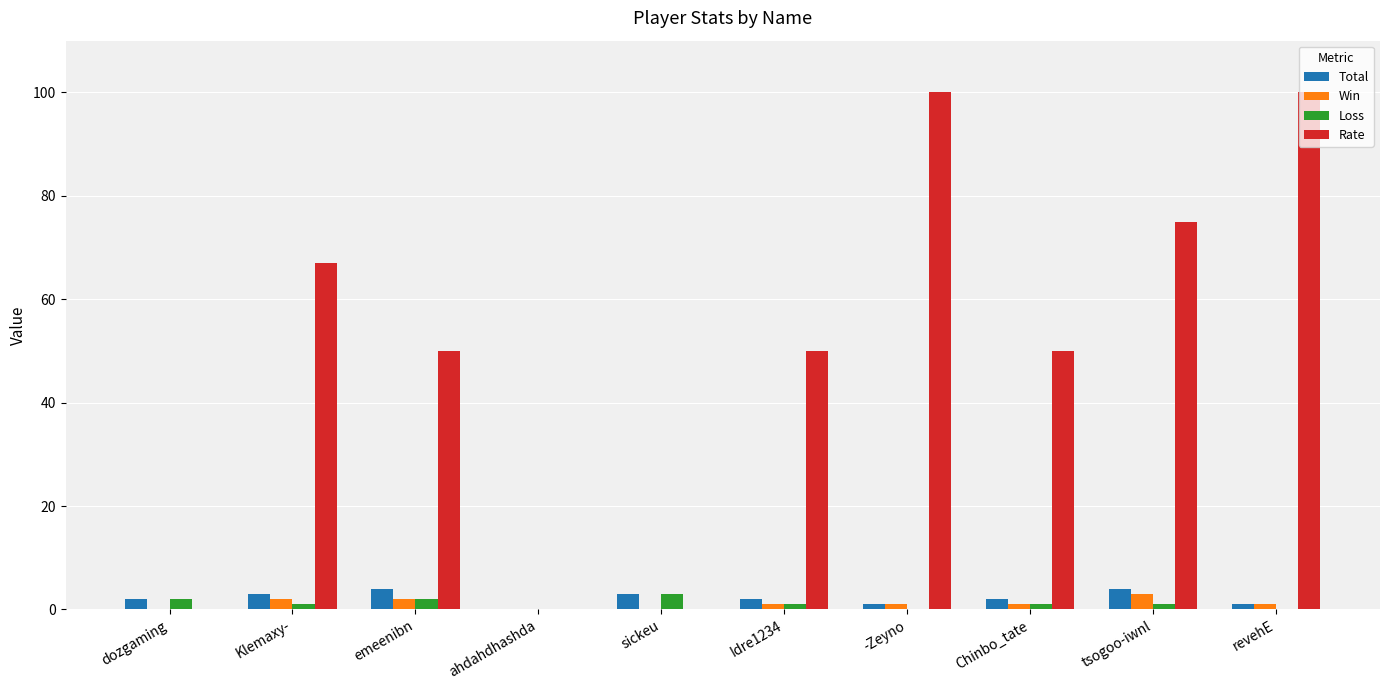

What is the maximum value shown in the chart?

100